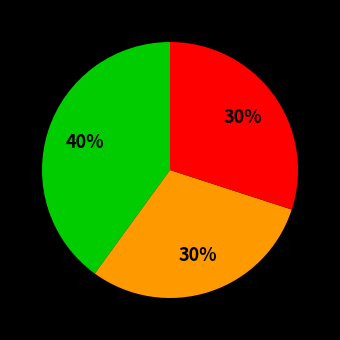

Is there a majority slice in this chart?

No